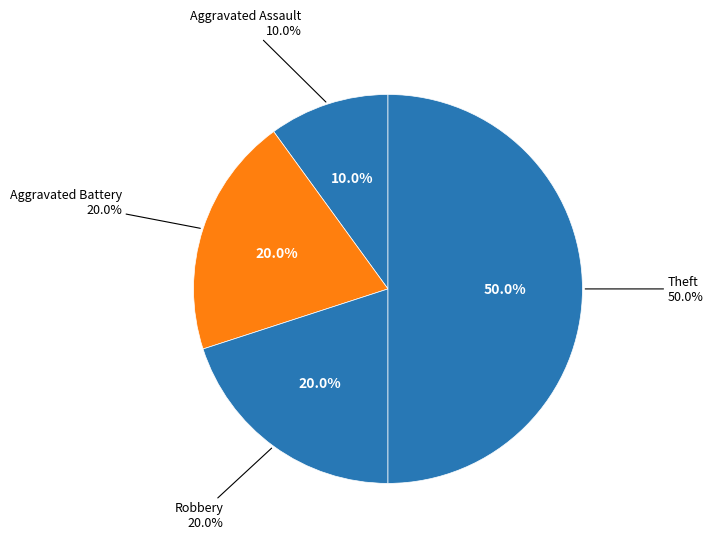

To the nearest percent, what portion does Aggravated Assault represent?

10%